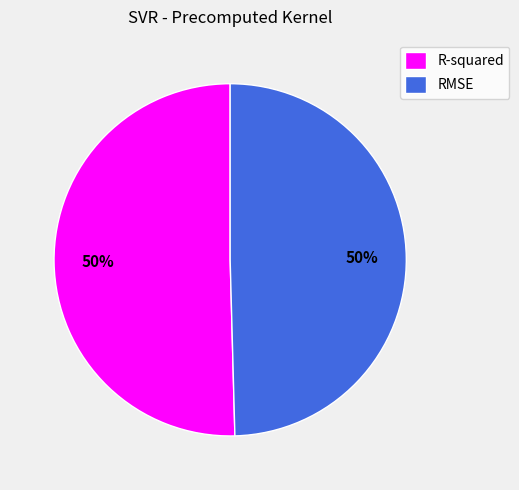

The RMSE slice represents 50% of the pie. True or false?

True